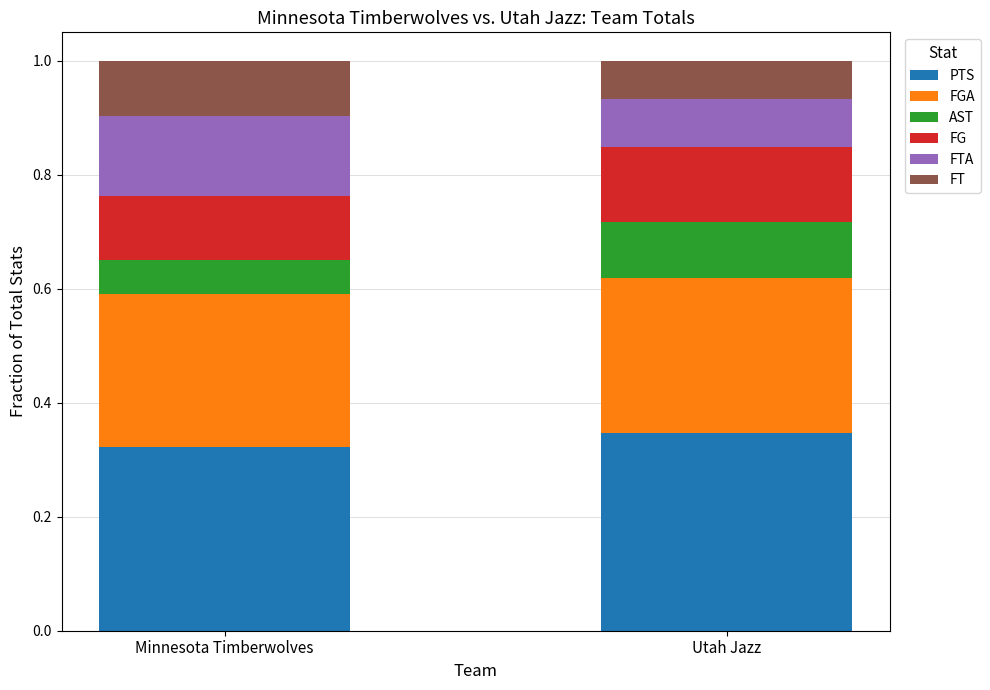

What is the total value across all series at Minnesota Timberwolves?

1.0